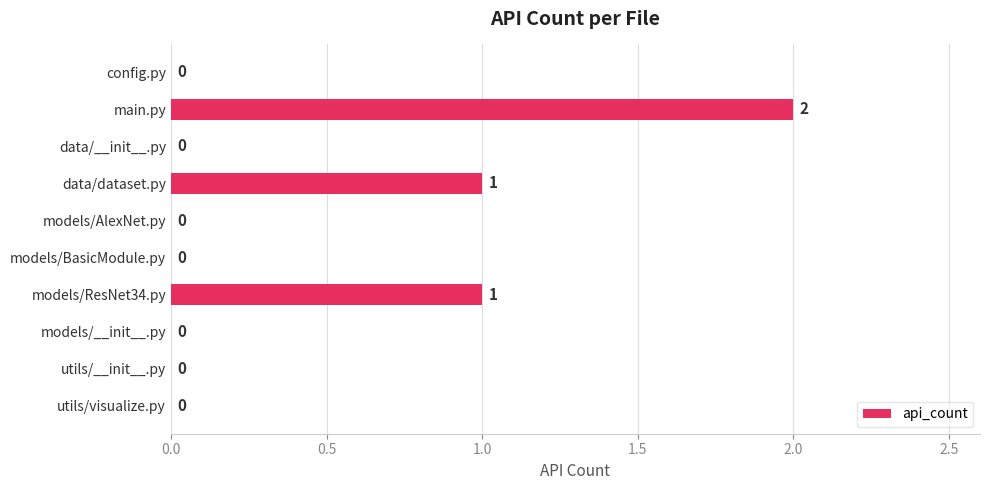

At which category does the chart reach its peak across all series?

main.py